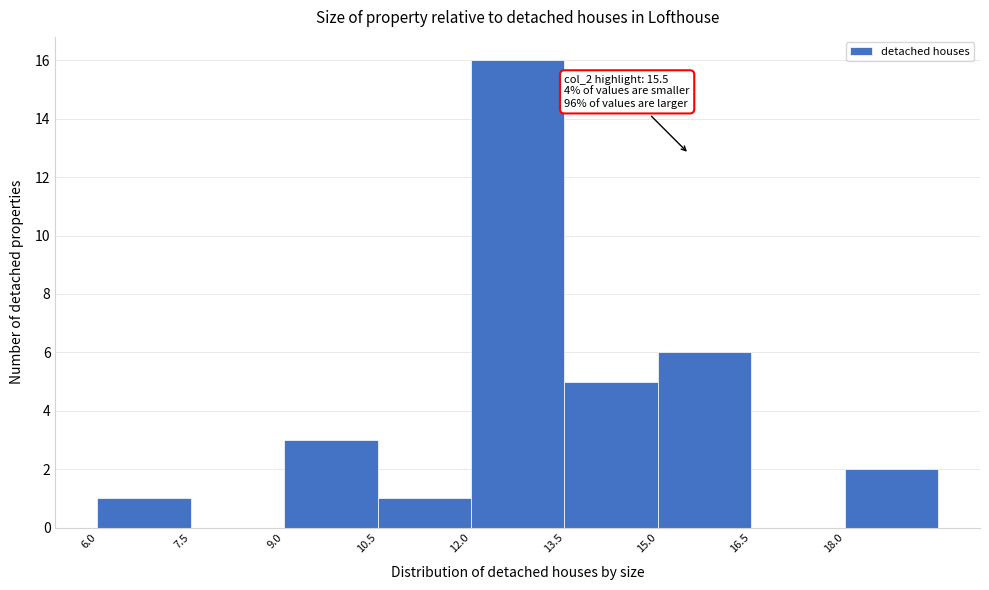

Over which range of the x-axis is the bar tallest?

12.0 to 13.5